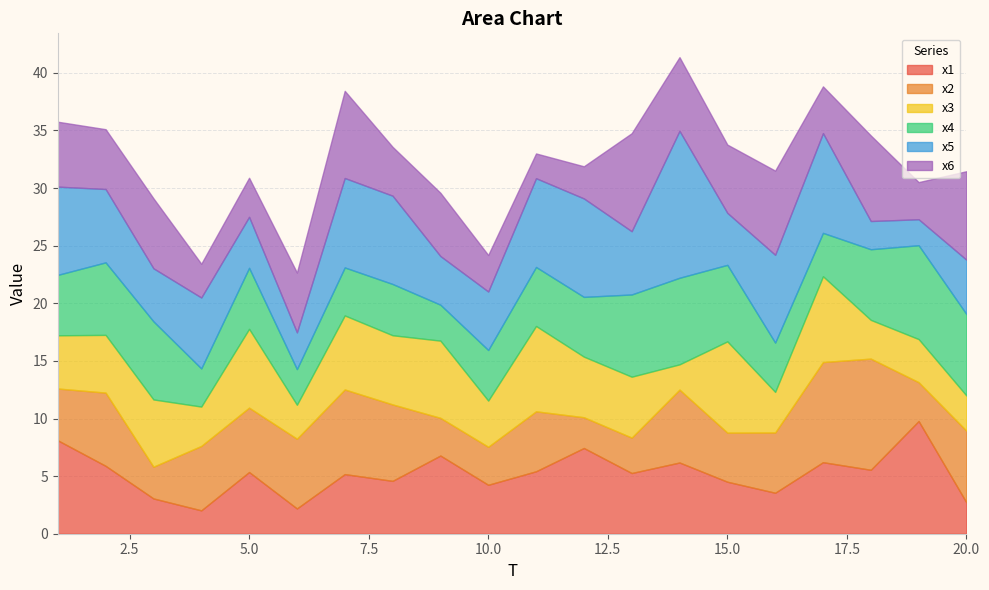

How many lines are shown in the chart?

6